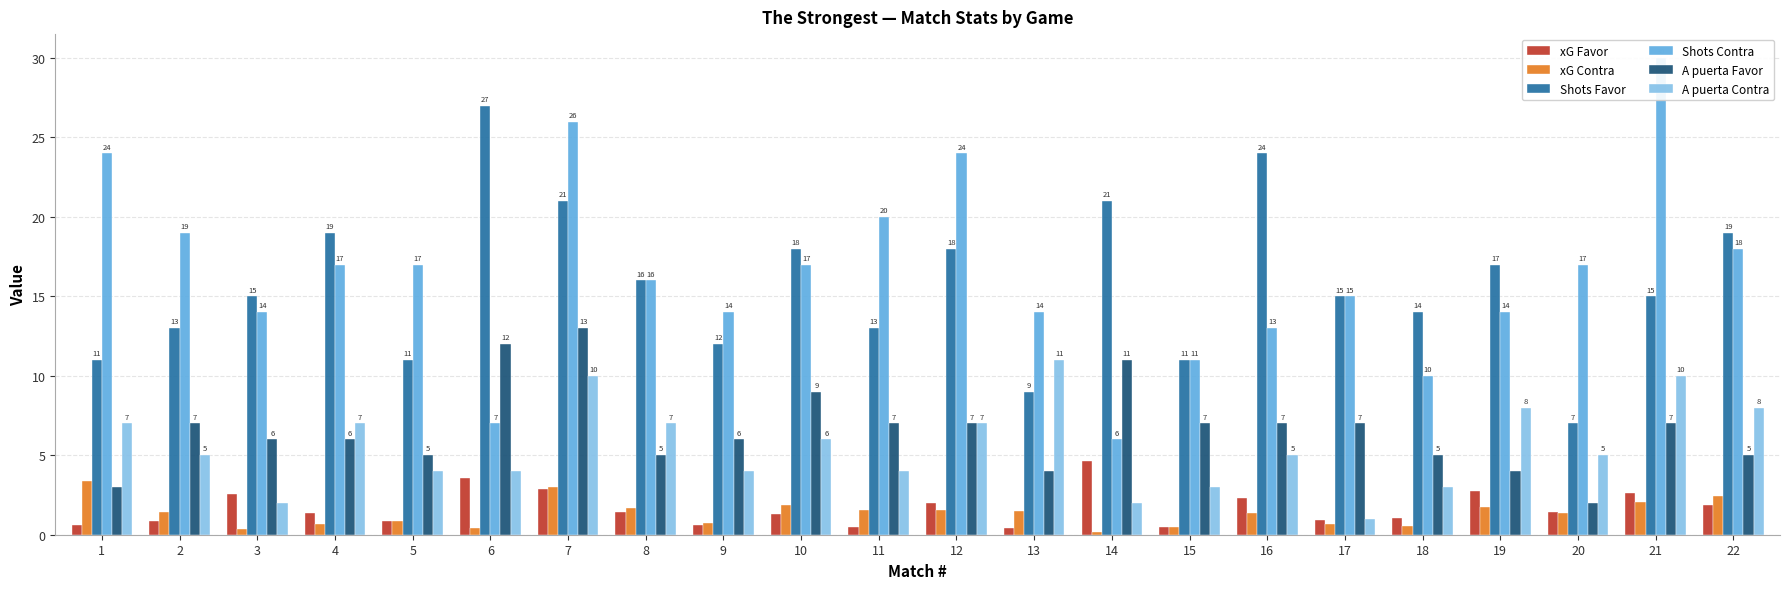

Where does the Shots Contra series first go above 17?

1